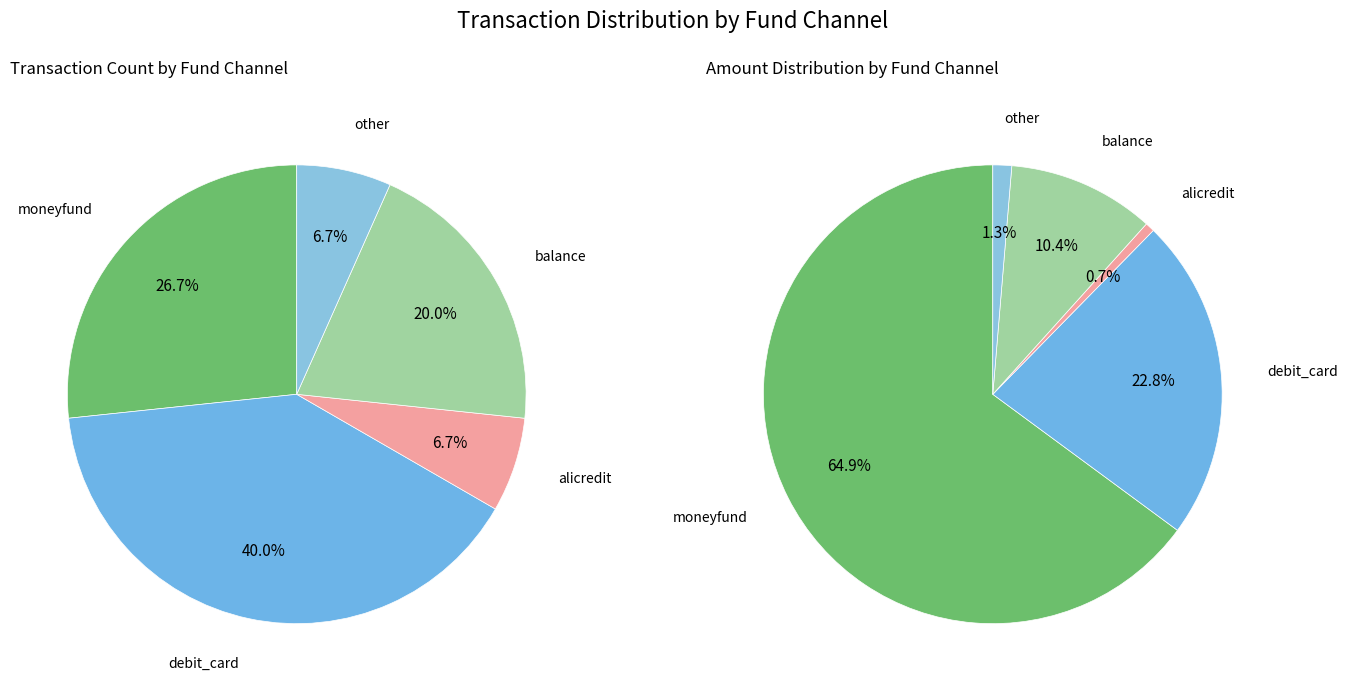

How many segments does this pie chart have?

5